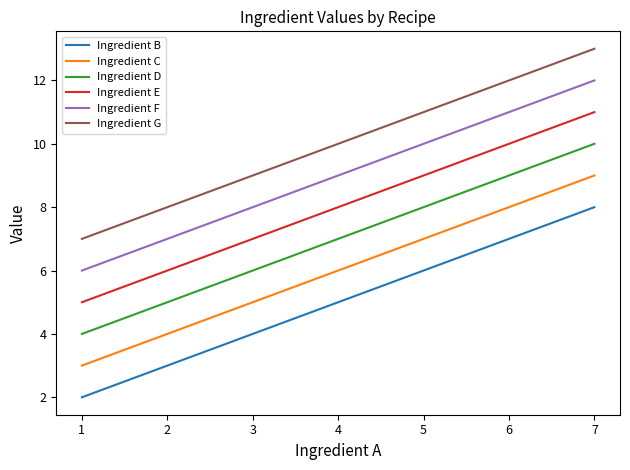

List the series in order of their peak value, highest first.

Ingredient G, Ingredient F, Ingredient E, Ingredient D, Ingredient C, Ingredient B